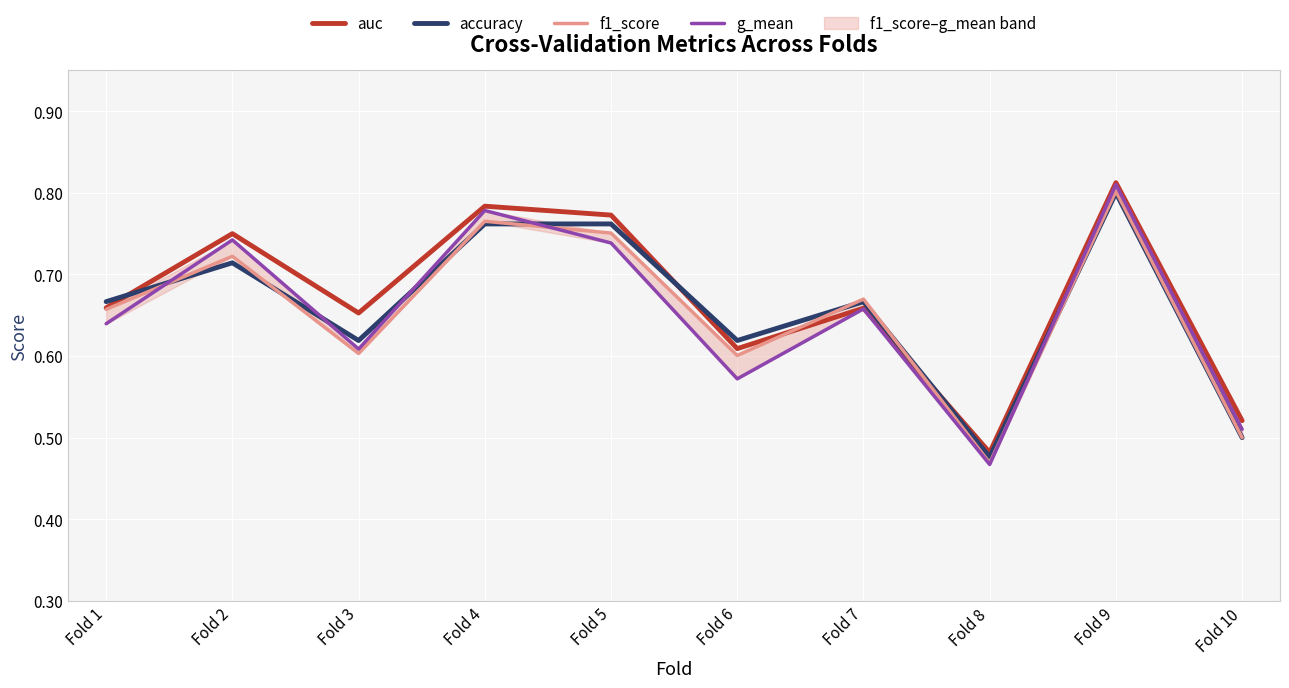

Reading left to right, what are all the values shown in this chart?

auc: Fold 1=0.7	Fold 2=0.8	Fold 3=0.7	Fold 4=0.8	Fold 5=0.8	Fold 6=0.6	Fold 7=0.7	Fold 8=0.5	Fold 9=0.8	Fold 10=0.5
accuracy: Fold 1=0.7	Fold 2=0.7	Fold 3=0.6	Fold 4=0.8	Fold 5=0.8	Fold 6=0.6	Fold 7=0.7	Fold 8=0.5	Fold 9=0.8	Fold 10=0.5
f1_score: Fold 1=0.7	Fold 2=0.7	Fold 3=0.6	Fold 4=0.8	Fold 5=0.8	Fold 6=0.6	Fold 7=0.7	Fold 8=0.5	Fold 9=0.8	Fold 10=0.5
g_mean: Fold 1=0.6	Fold 2=0.7	Fold 3=0.6	Fold 4=0.8	Fold 5=0.7	Fold 6=0.6	Fold 7=0.7	Fold 8=0.5	Fold 9=0.8	Fold 10=0.5